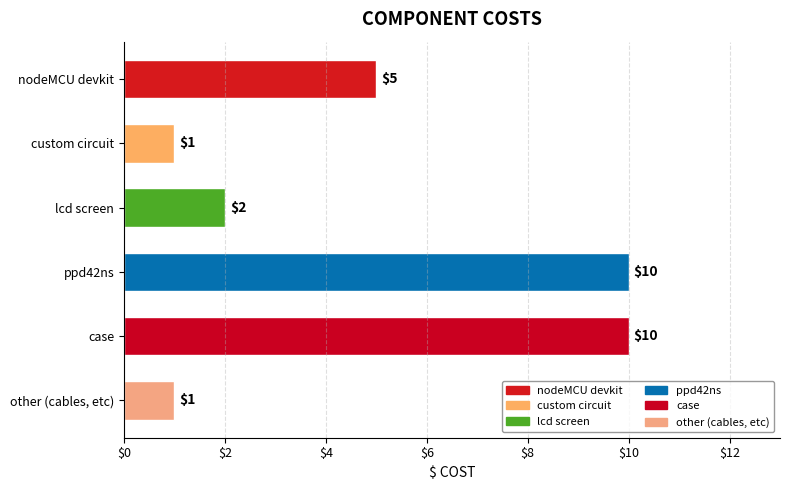

List the labels in order of value, smallest first.

custom circuit, other (cables, etc), lcd screen, nodeMCU devkit, ppd42ns, case